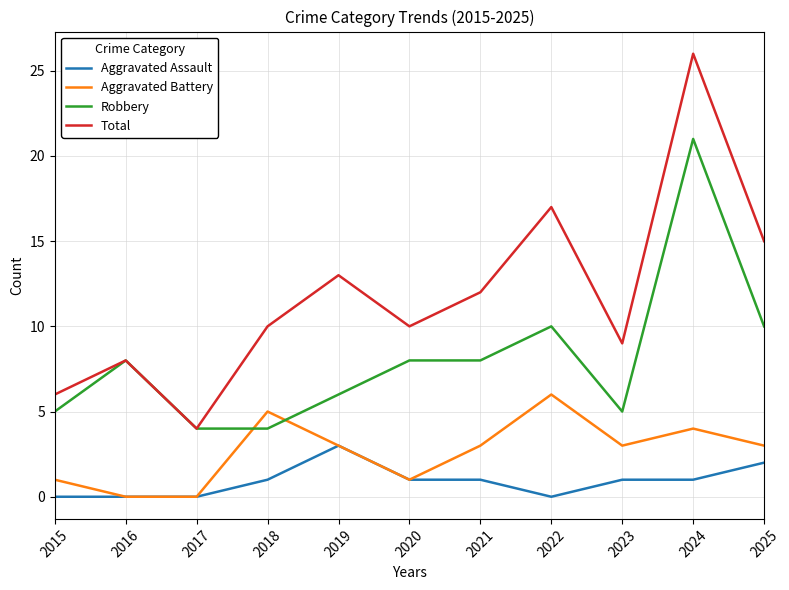

List the series in order of their overall mean, lowest first.

Aggravated Assault, Aggravated Battery, Robbery, Total